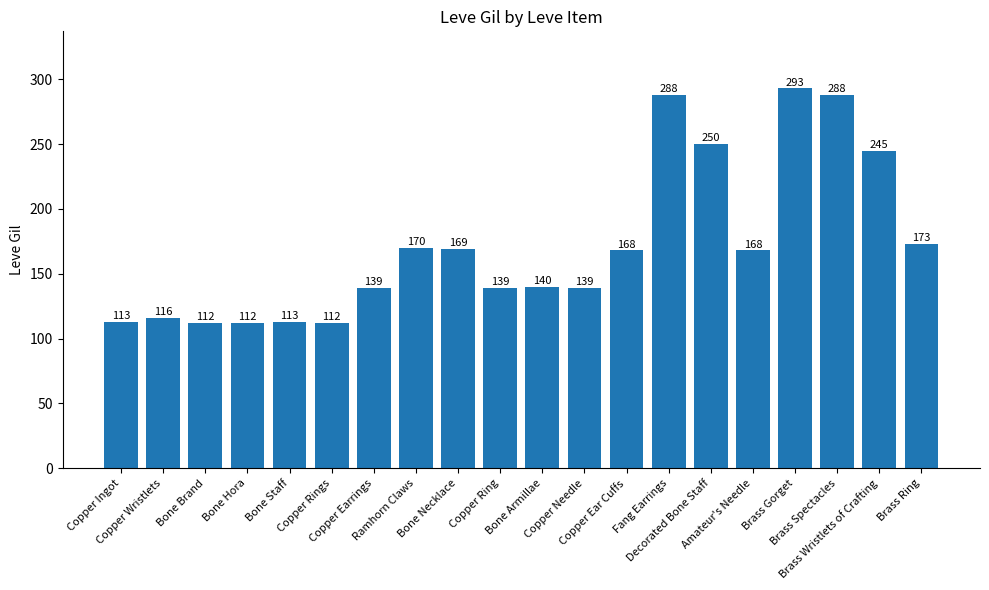

Reading left to right, transcribe all the data shown in this chart.

113	116	112	112	113	112	139	170	169	139	140	139	168	288	250	168	293	288	245	173